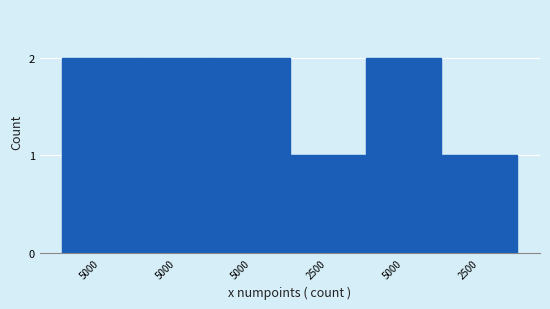

How many categories are shown in the chart?

6